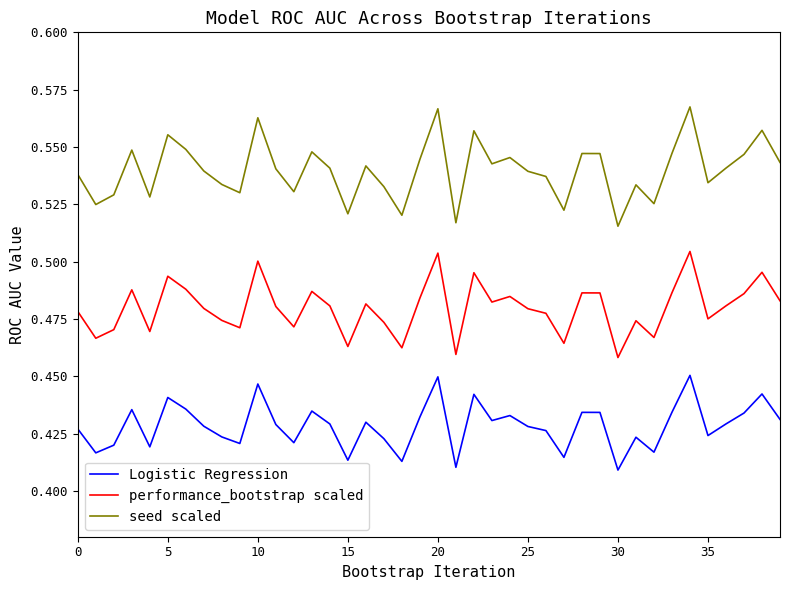

Is this an area chart (filled region under the line)?

No